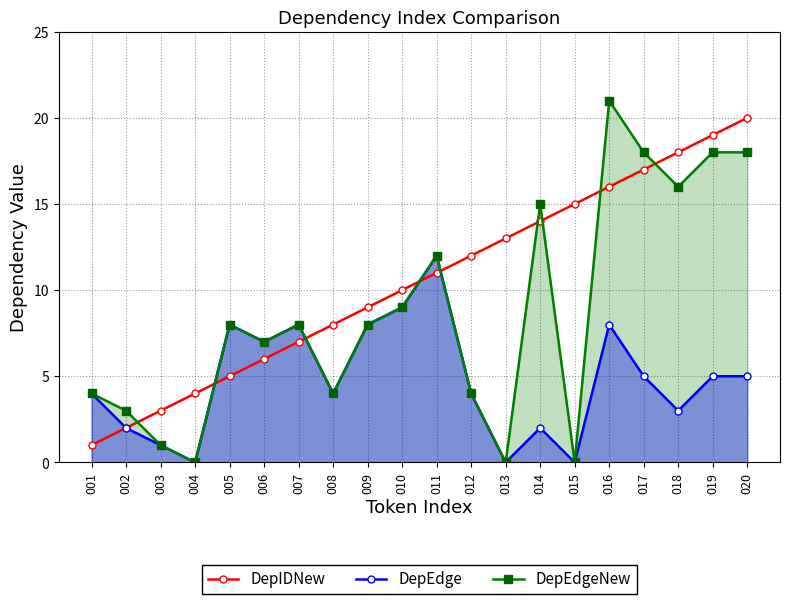

What is the sum of all DepEdgeNew values?

174